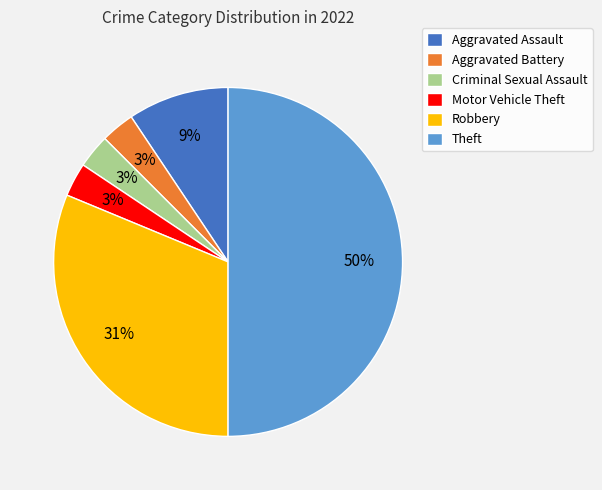

Is the sum of Theft and Robbery greater than half?

Yes